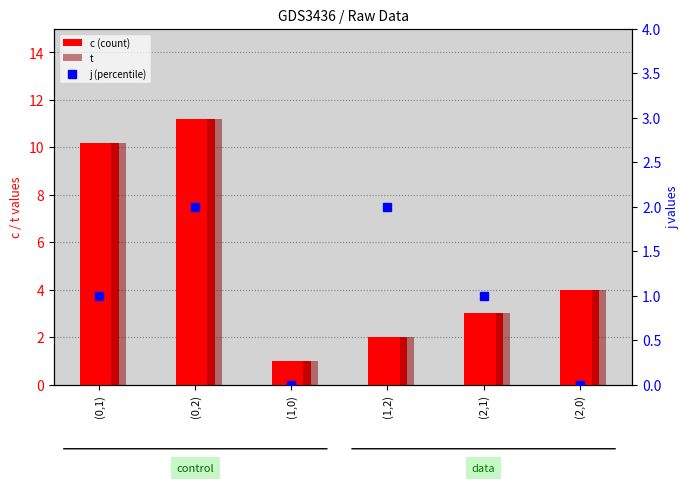

At which category is the sum across all series the highest?

(0,2)